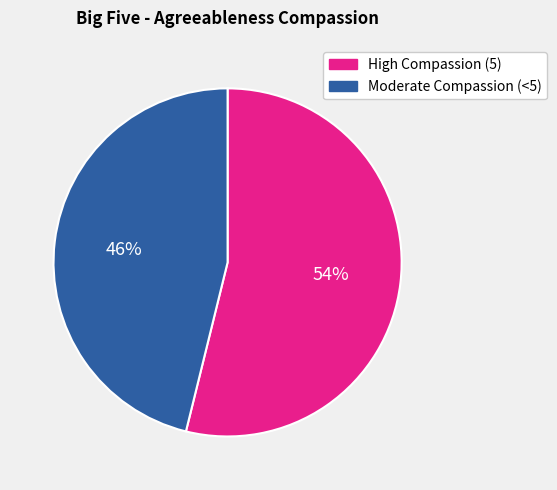

To the nearest percent, what is the average slice percentage?

50%